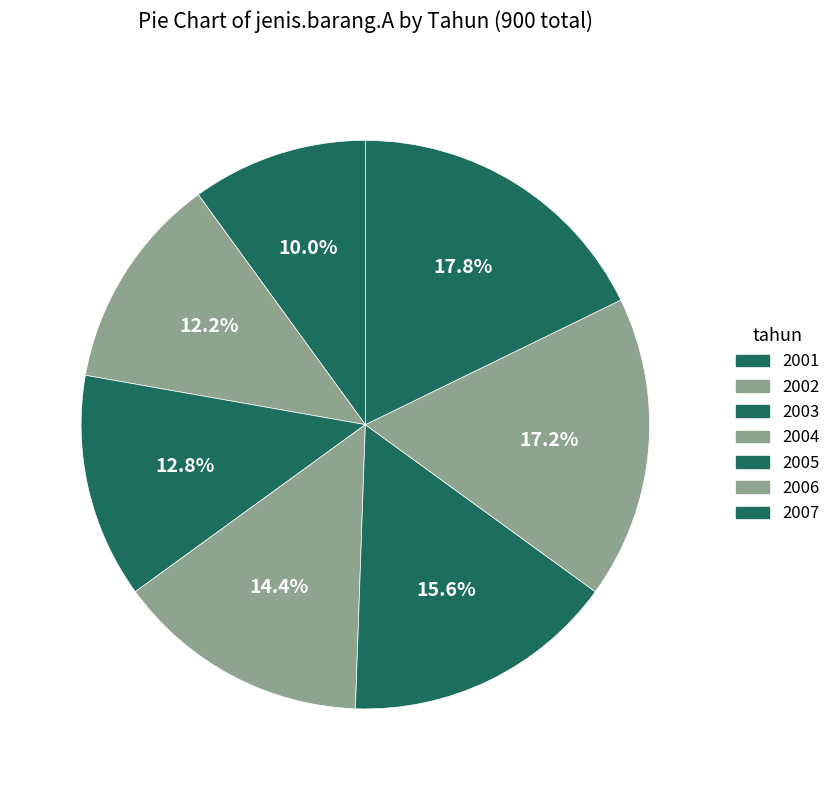

Count the number of slices in the pie.

7